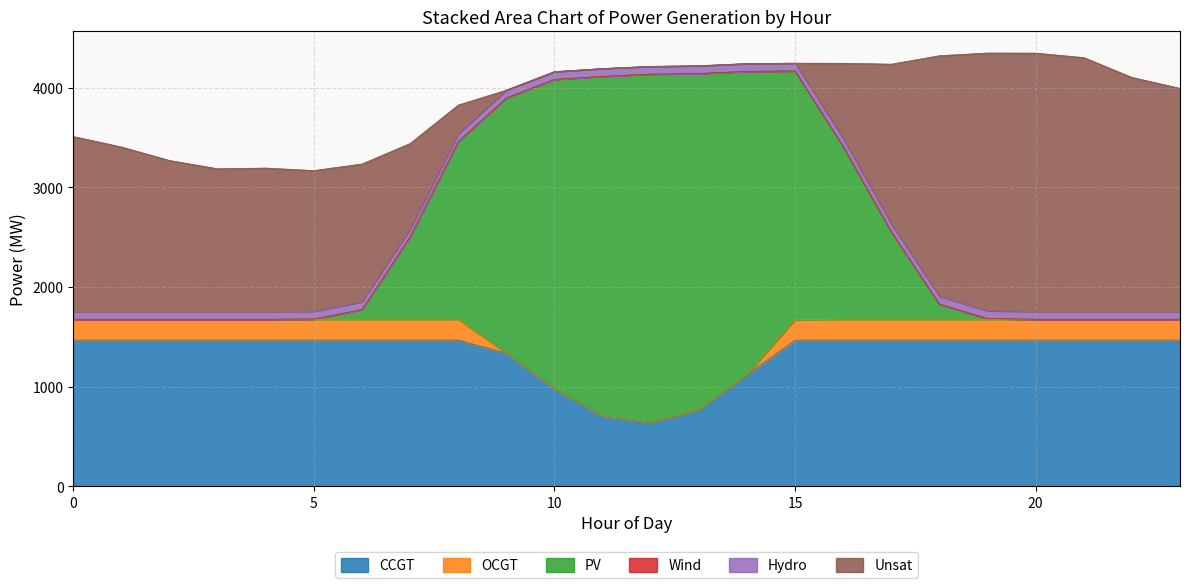

What is the highest value of the PV series?

3498